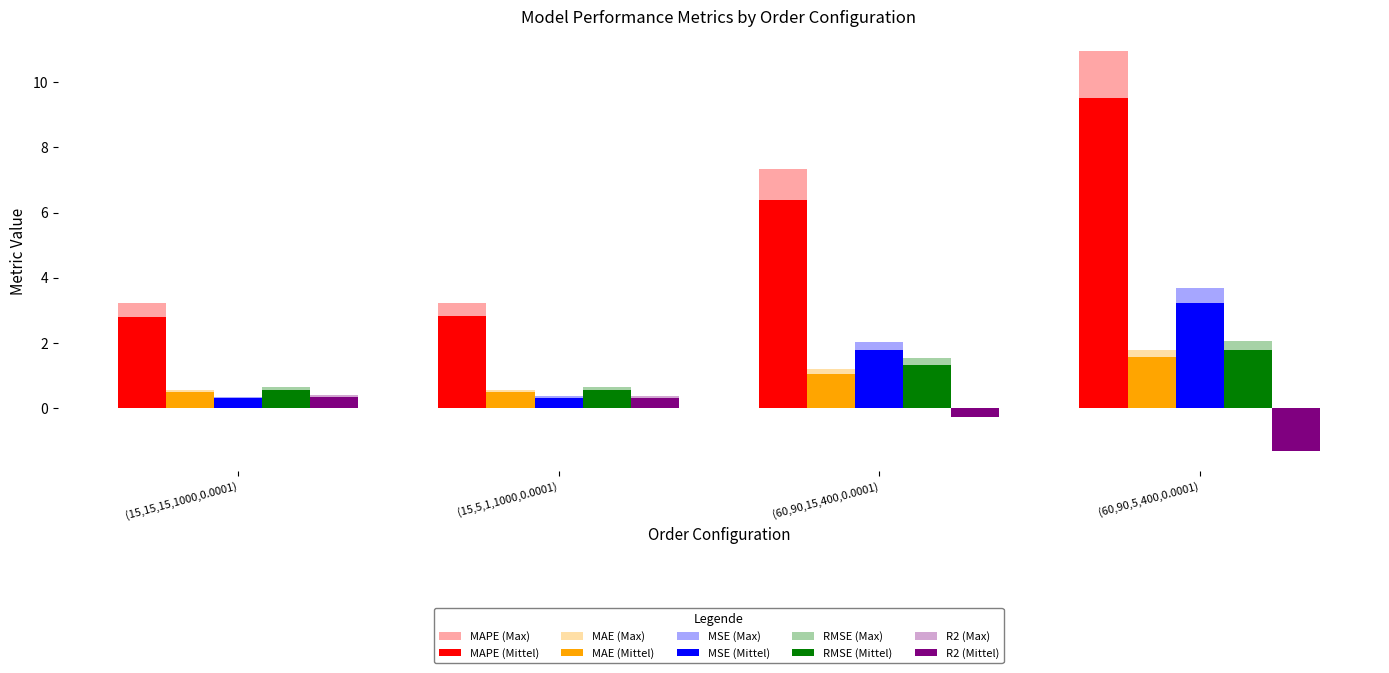

Are the bars grouped side by side (vs. stacked)?

Yes